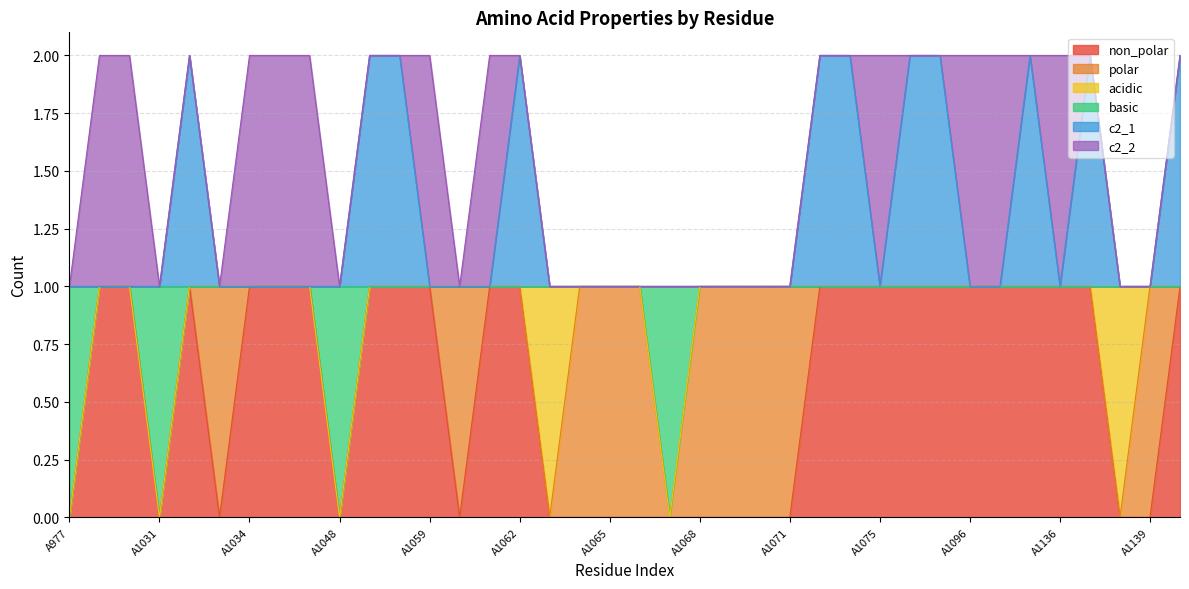

How many lines are shown in the chart?

6